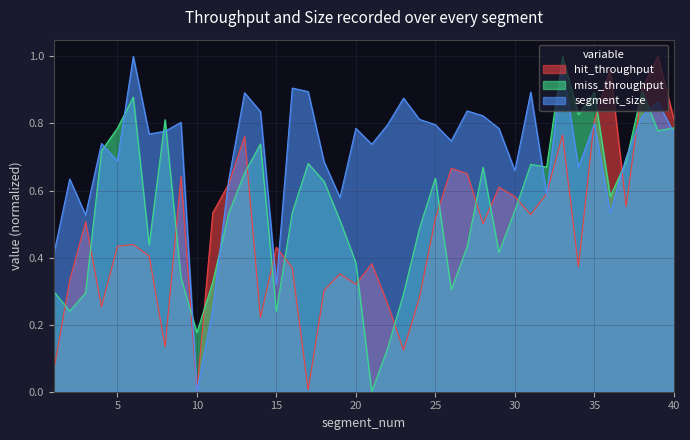

True or false: miss_throughput and segment_size intersect in this chart.

True